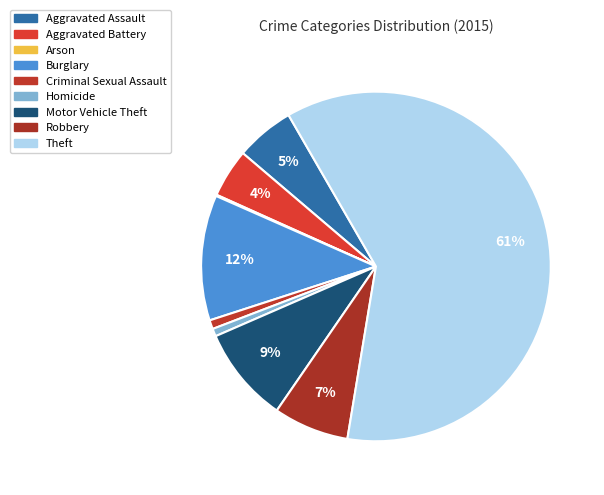

Which category accounts for the majority?

Theft